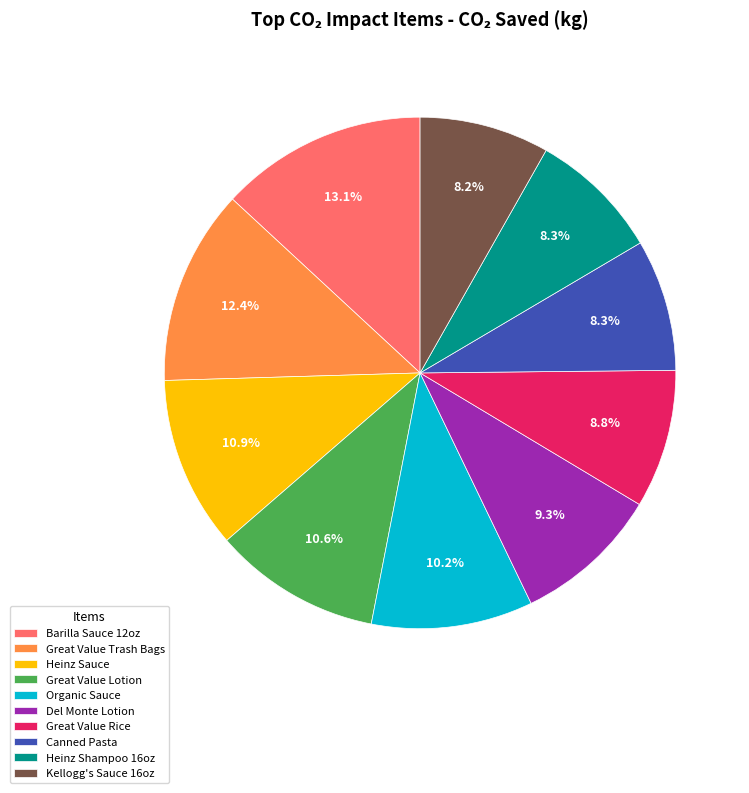

Which slice is the largest?

Barilla Sauce 12oz